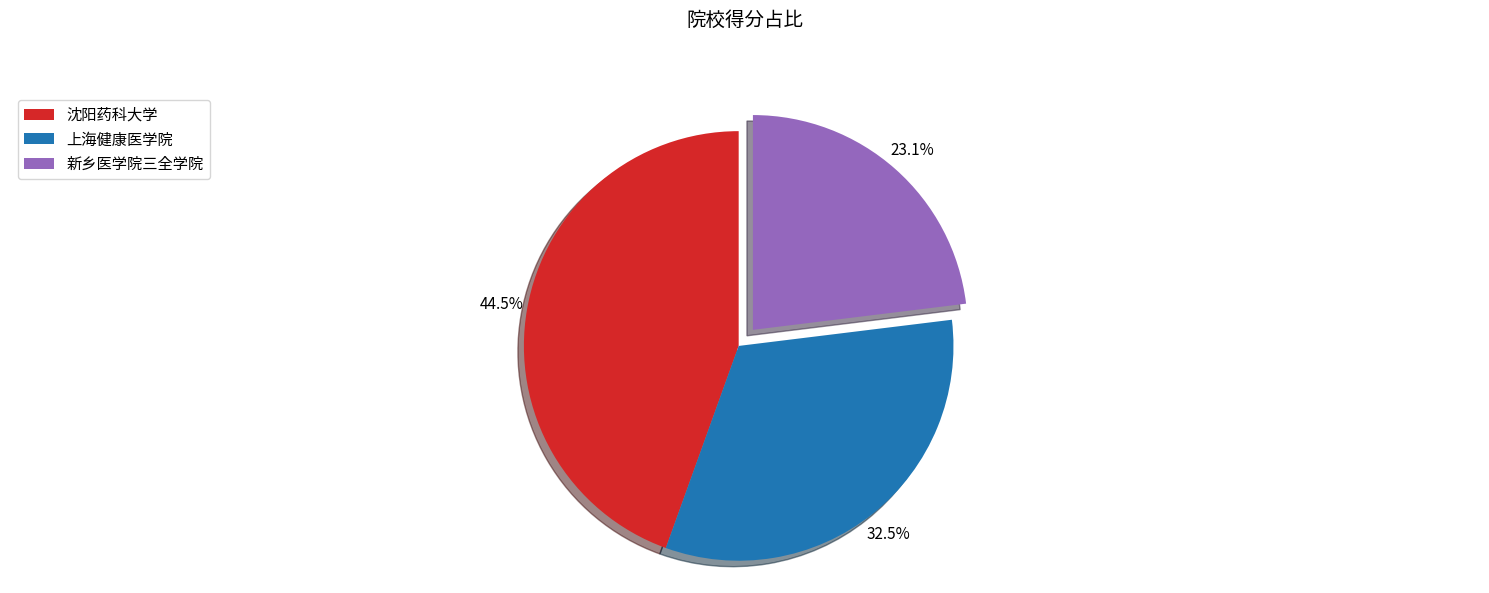

Between 上海健康医学院 and 新乡医学院三全学院, which is larger?

上海健康医学院